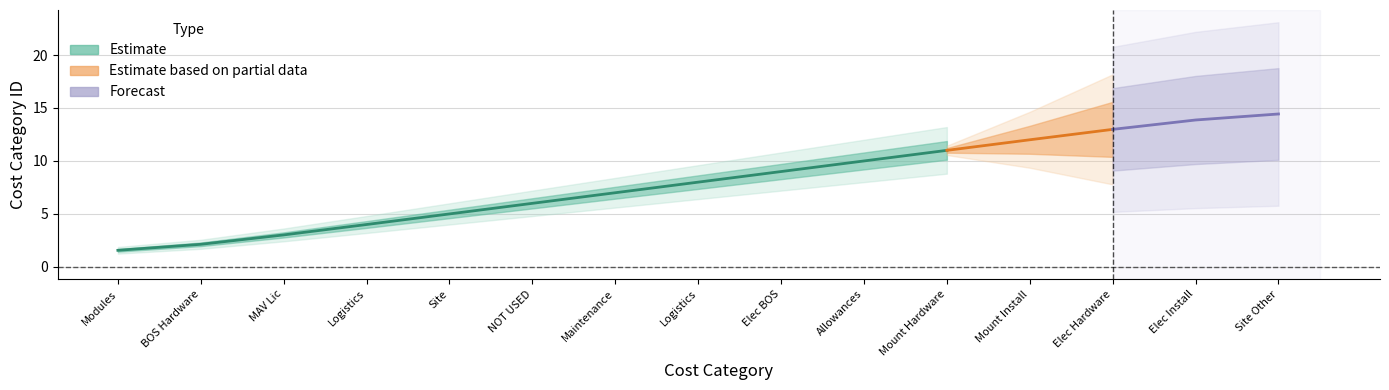

True or false: the data shows 10 at Allowances.

True